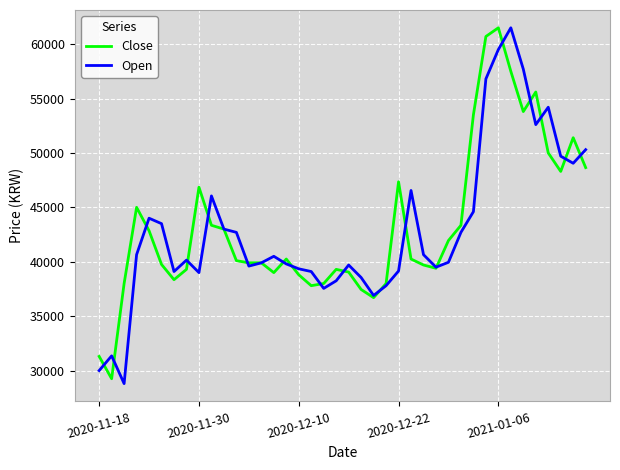

What is the lowest value of the Close series?

29250